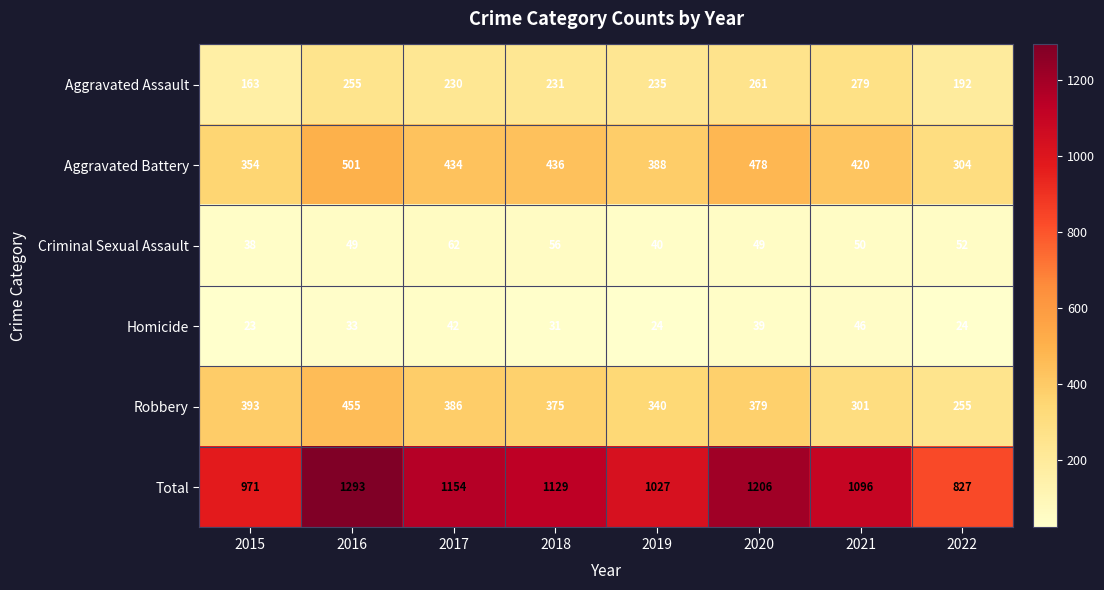

What is the highest value of the Homicide series?

46